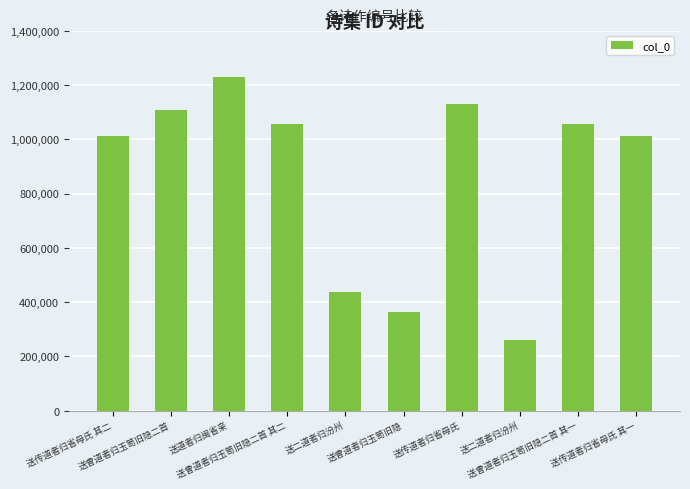

What is the label of the 6th bar from the left?

送曾道者归玉笥旧隐